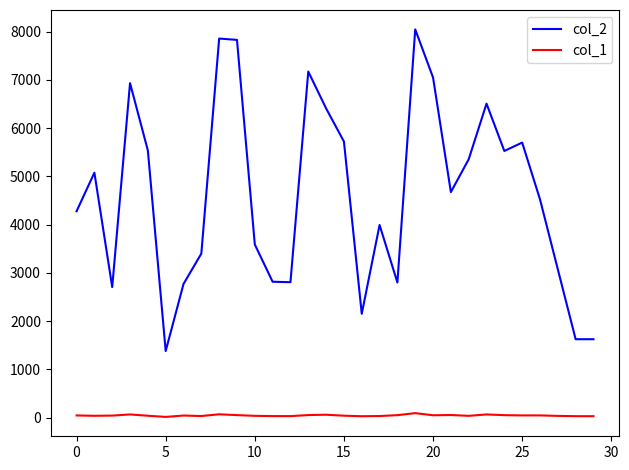

How many categories are shown in the chart?

30